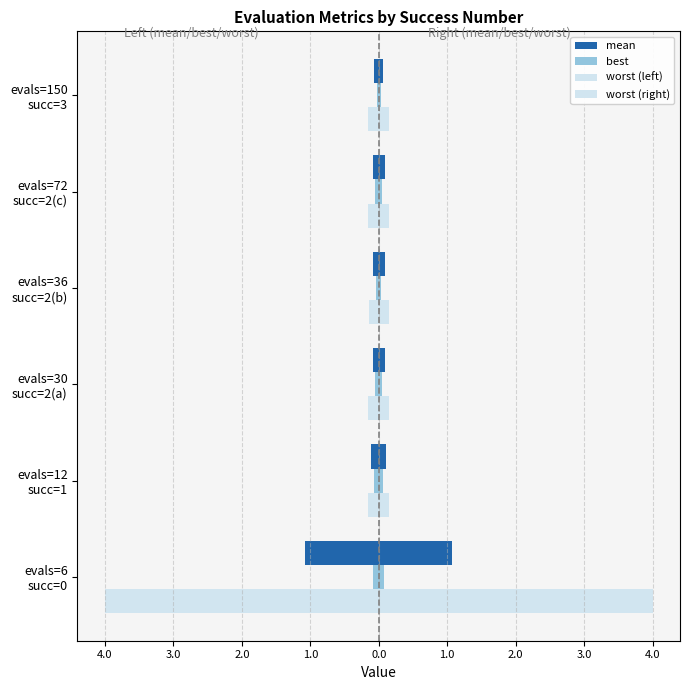

Reading left to right, extract all data points from this chart.

mean: -1.1	-0.1	-0.1	-0.1	-0.1	-0.1
best: -0.1	-0.1	-0.0	-0.0	-0.0	-0.0
worst (left): -4.0	-0.2	-0.2	-0.1	-0.1	-0.2
worst (right): 4.0	0.2	0.2	0.1	0.1	0.2